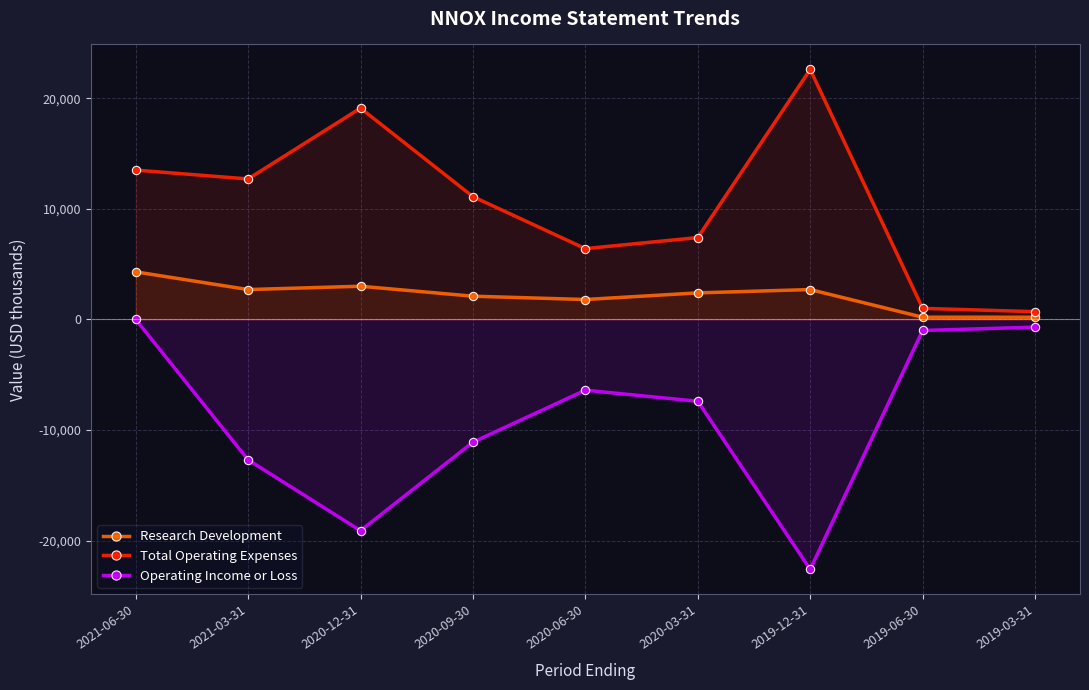

True or false: Operating Income or Loss and Research Development cross at least once.

False